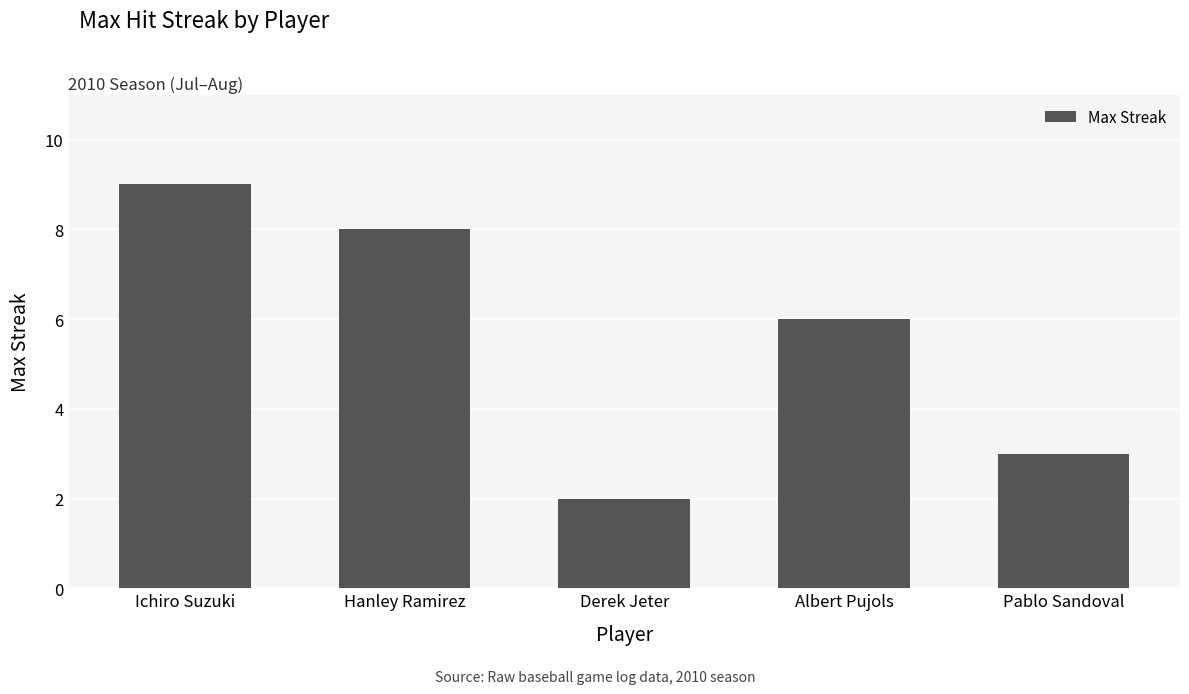

What is the value of the 1st bar from the left?

9